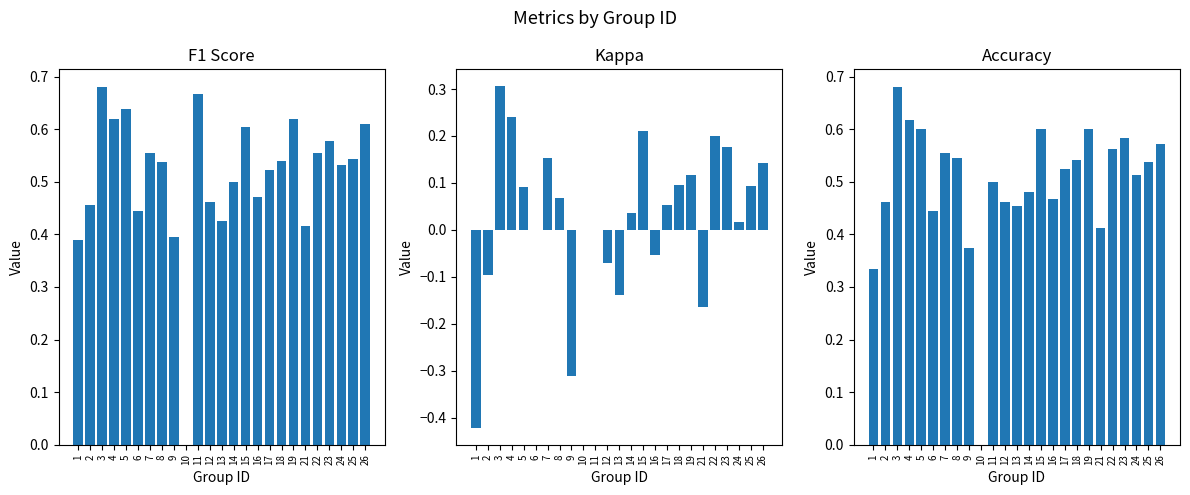

At which label is accuracy closest to 0?

10